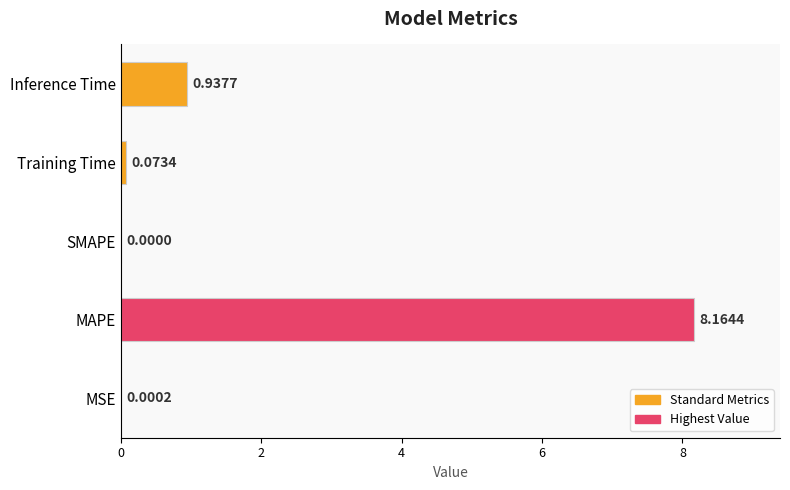

What is the maximum value shown in the chart?

8.2